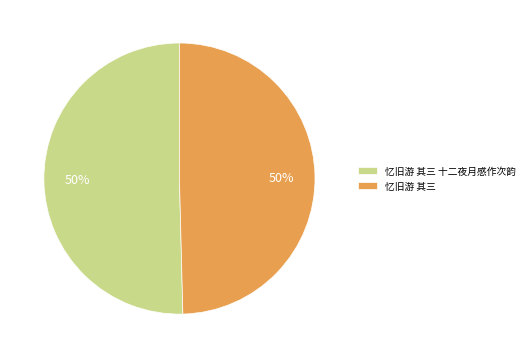

Combined, do 忆旧游 其三 十二夜月感作次韵 and 忆旧游 其三 account for over 50%?

Yes